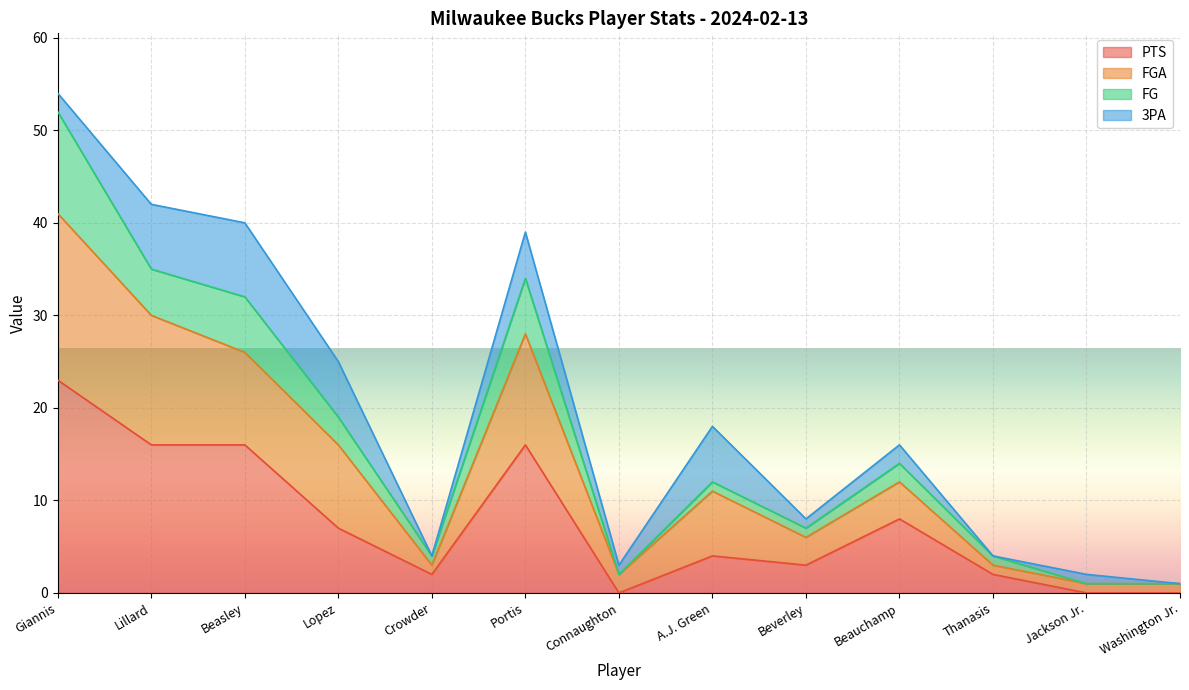

At which label does PTS reach its peak?

Giannis